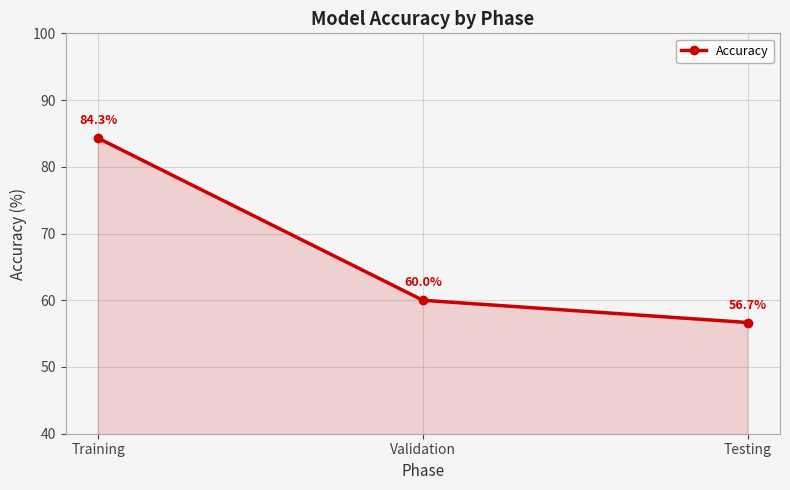

Does the chart have visible grid lines?

Yes